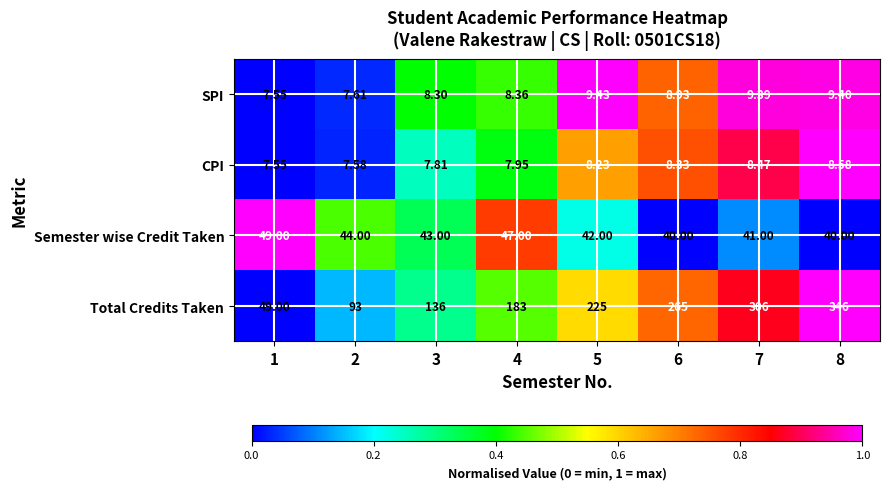

Rank the series by their maximum value, from highest to lowest.

Total Credits Taken, Semester wise Credit Taken, SPI, CPI